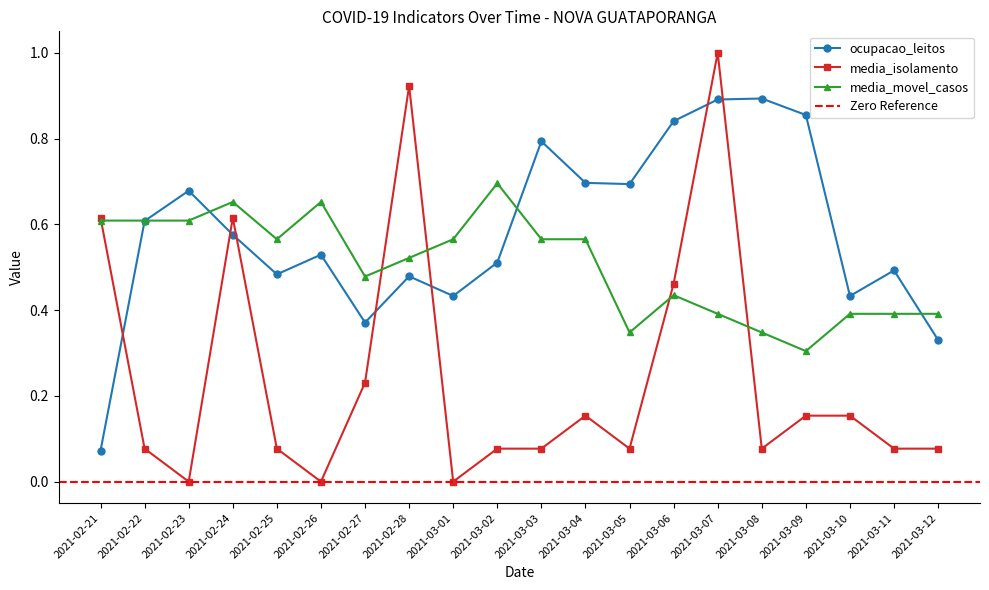

At which category is the sum across all series the highest?

2021-03-07